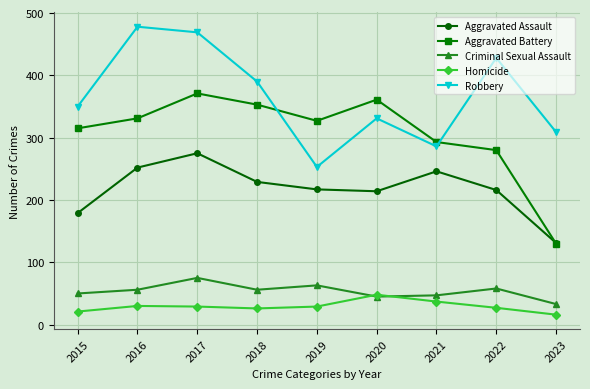

At how many categories does at least one series exceed 433?

2